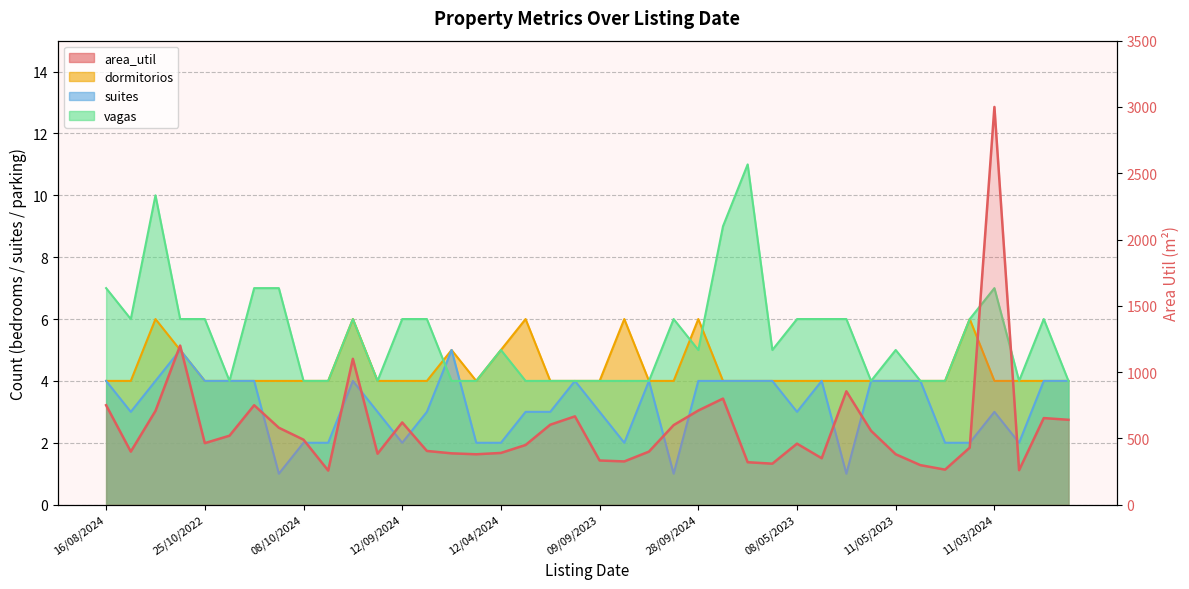

How many lines are shown in the chart?

4